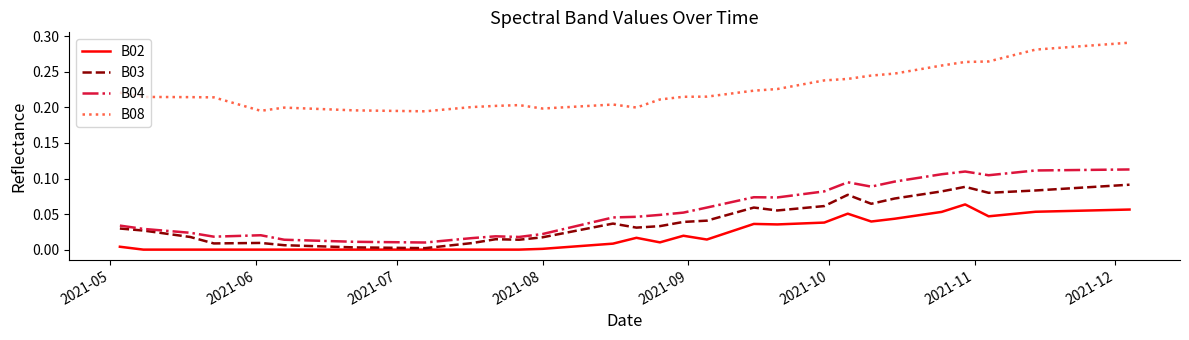

True or false: B04 and B02 cross at least once.

False